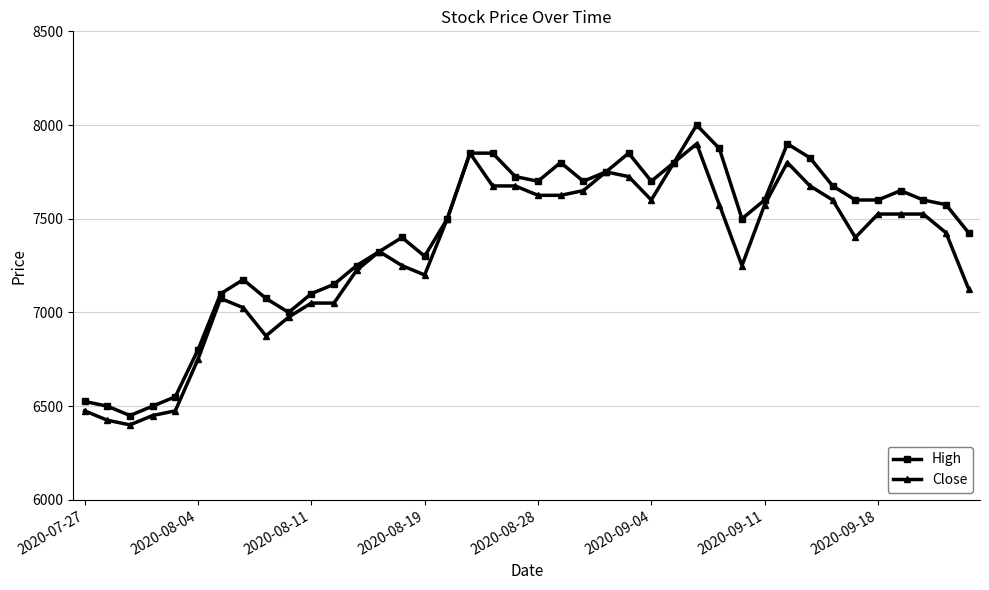

True or false: Close has more than 1 interior local peaks.

True